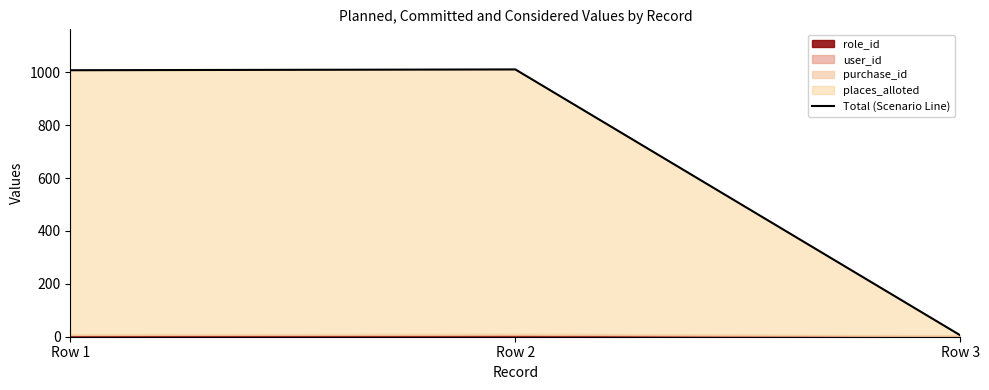

How many lines are shown in the chart?

1